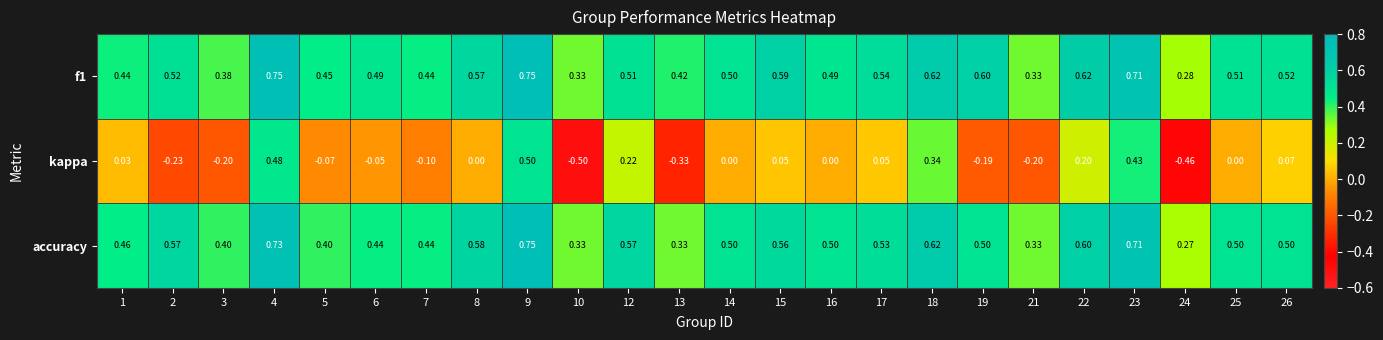

Is the value of accuracy at 12 greater than the value of f1 at 6?

Yes